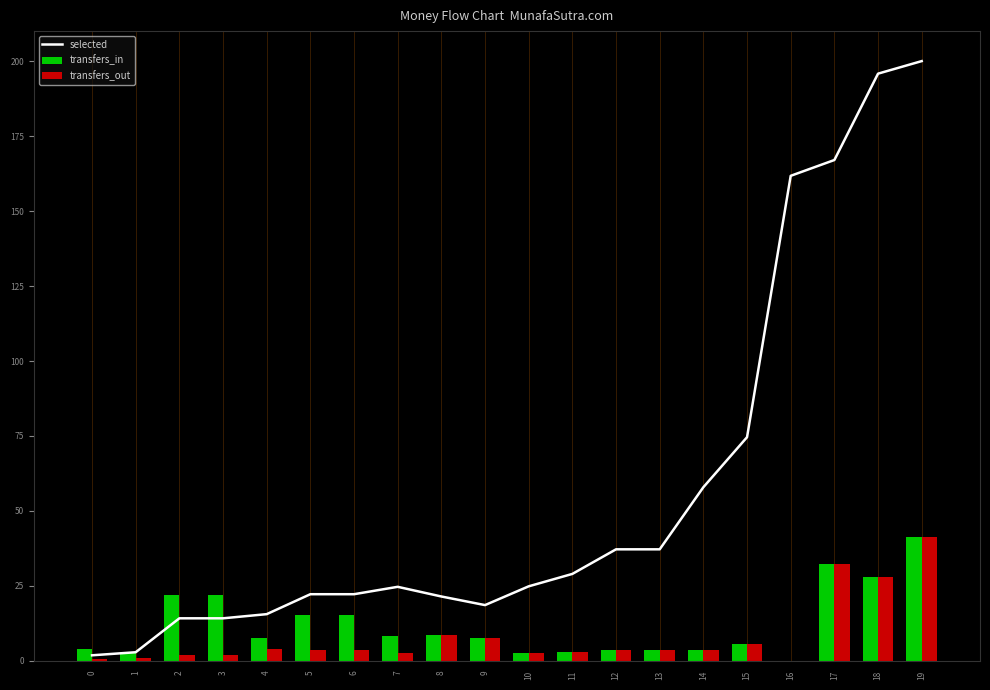

Rank the categories by value from lowest to highest.

0, 1, 2, 3, 4, 9, 8, 5, 6, 7, 10, 11, 12, 13, 14, 15, 16, 17, 18, 19